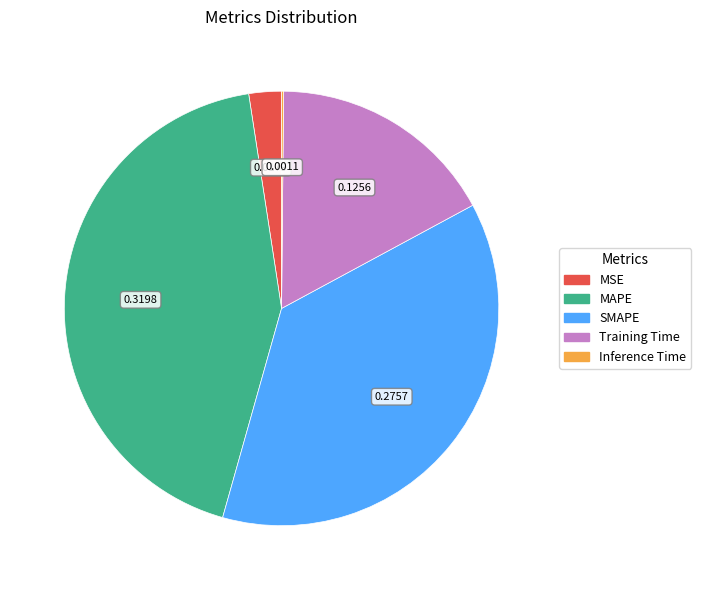

Between MAPE and MSE, which is larger?

MAPE